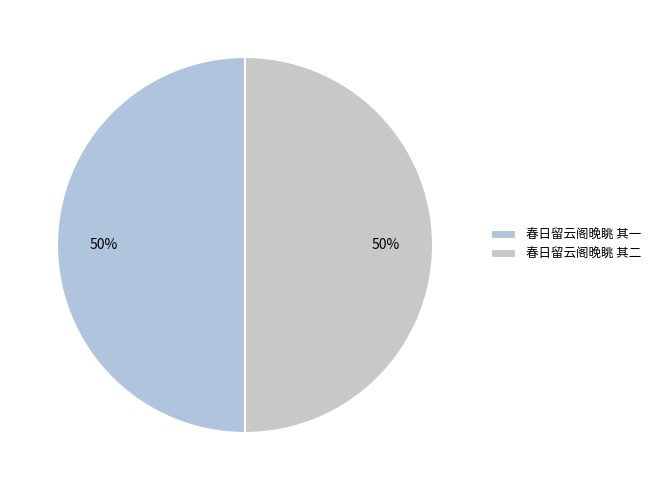

What is the total percentage of 春日留云阁晚眺 其一 and 春日留云阁晚眺 其二?

100.0%